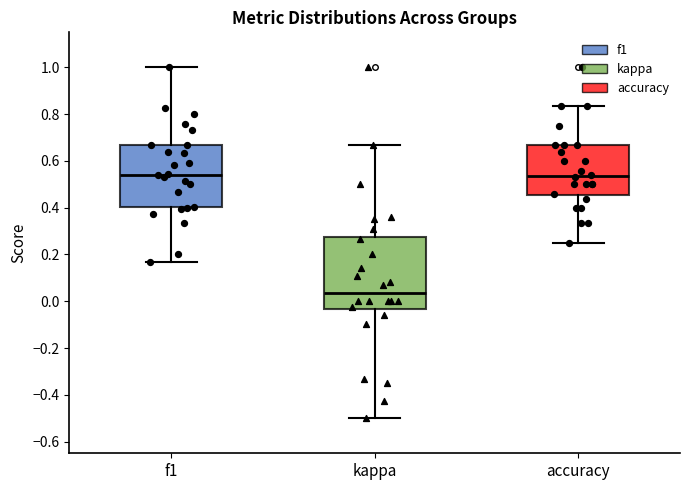

Comparing the boxes themselves (not the whiskers), which one is the tallest?

kappa